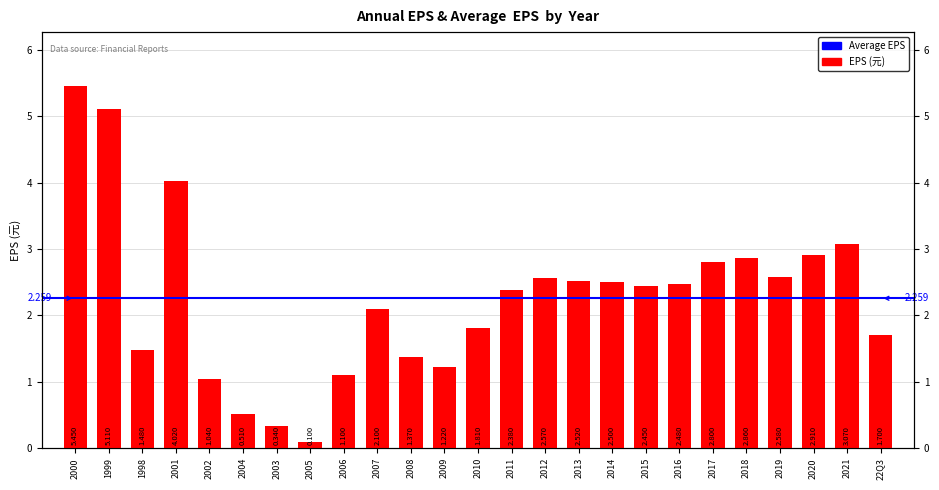

List the labels in order of value, smallest first.

2005, 2003, 2004, 2002, 2006, 2009, 2008, 1998, 22Q3, 2010, 2007, 2011, 2015, 2016, 2014, 2013, 2012, 2019, 2017, 2018, 2020, 2021, 2001, 1999, 2000